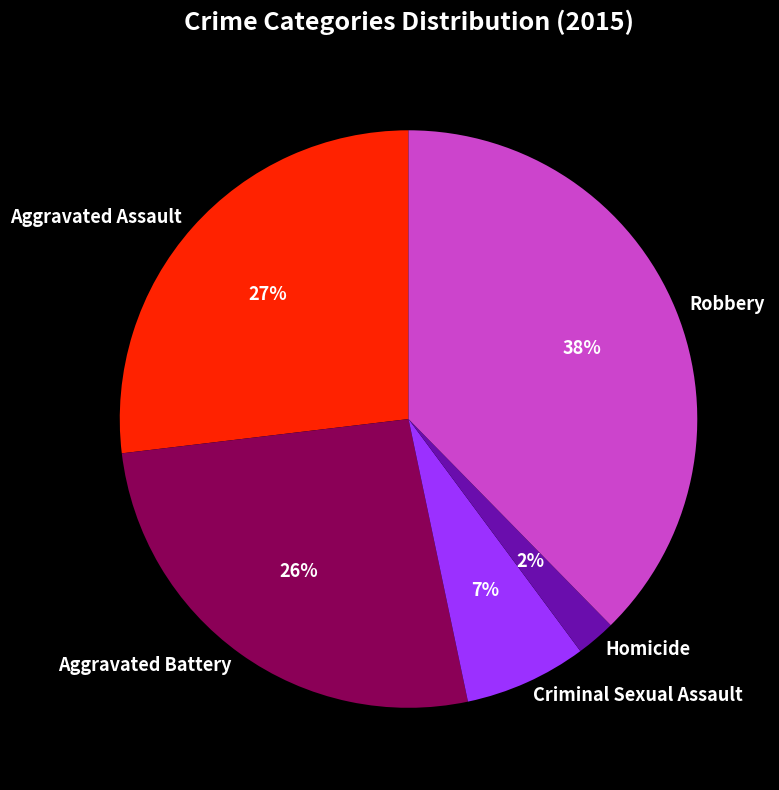

Which slice is the smallest?

Homicide